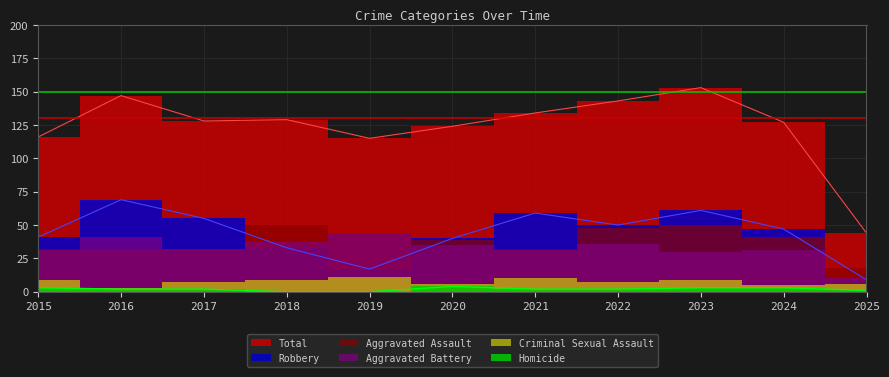

At which category does Robbery reach its first local peak?

2016